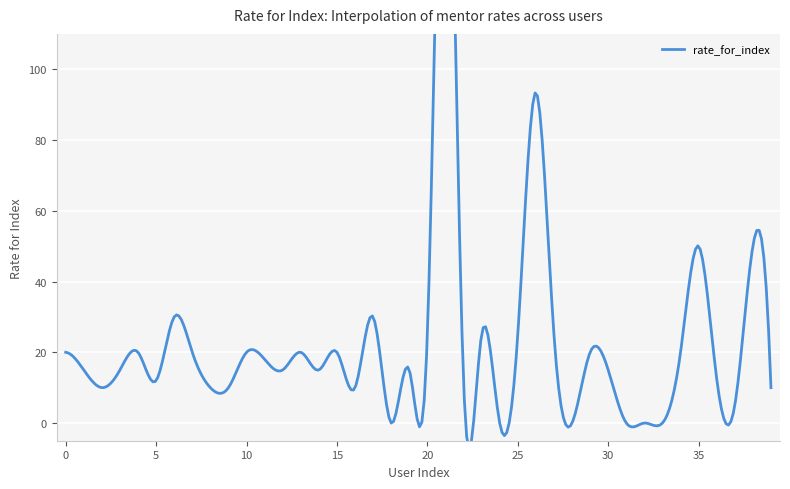

Is it true that the value at 32 is 81.7?

False